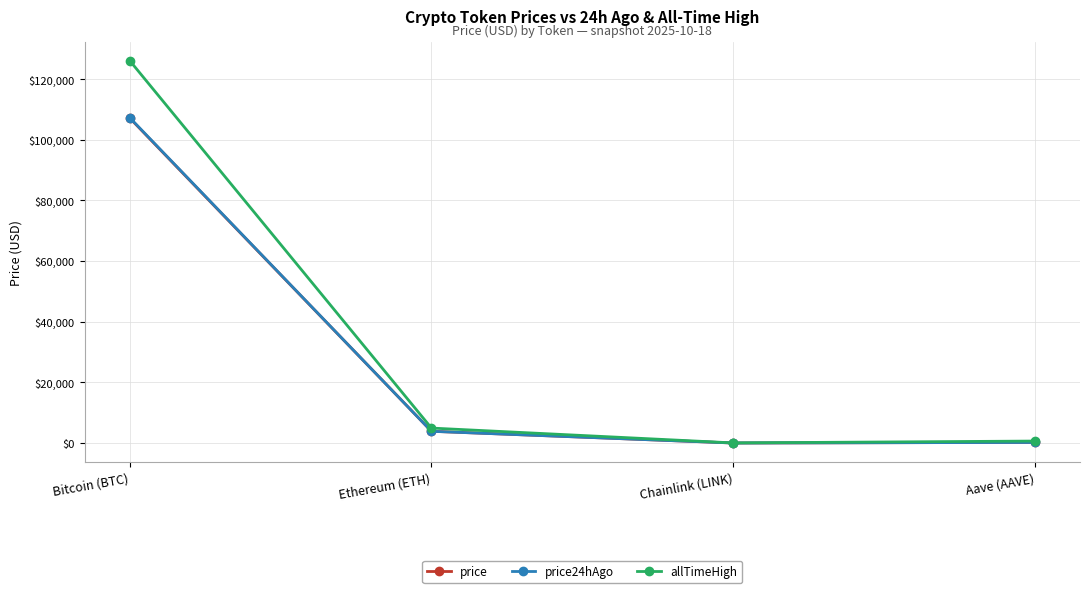

Where does the price24hAgo series first go above 3876?

Bitcoin (BTC)